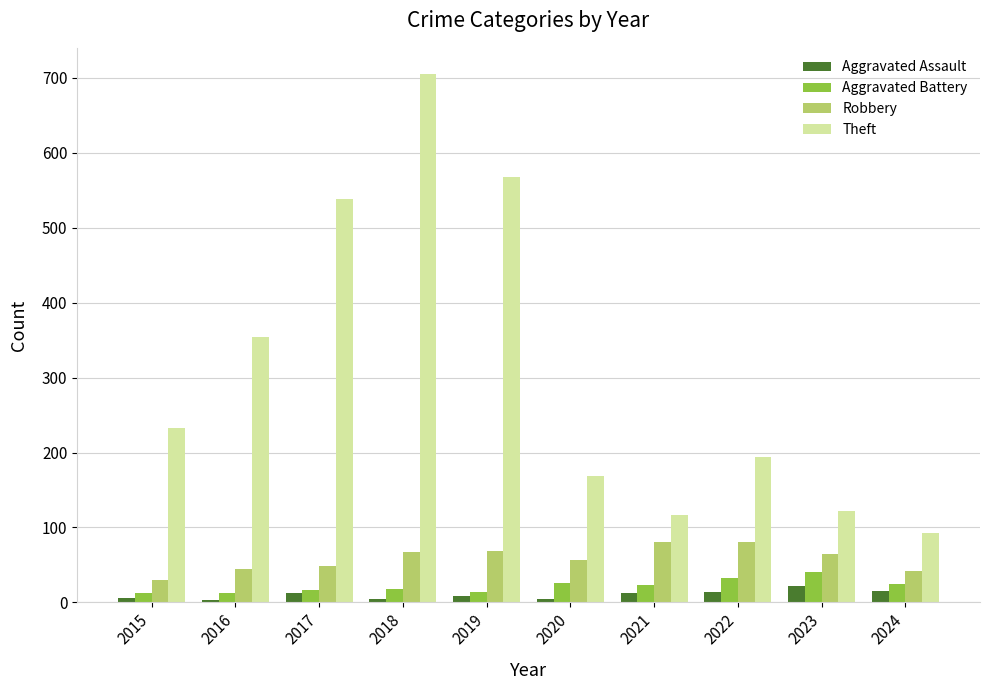

At which label does Theft reach its minimum?

2024